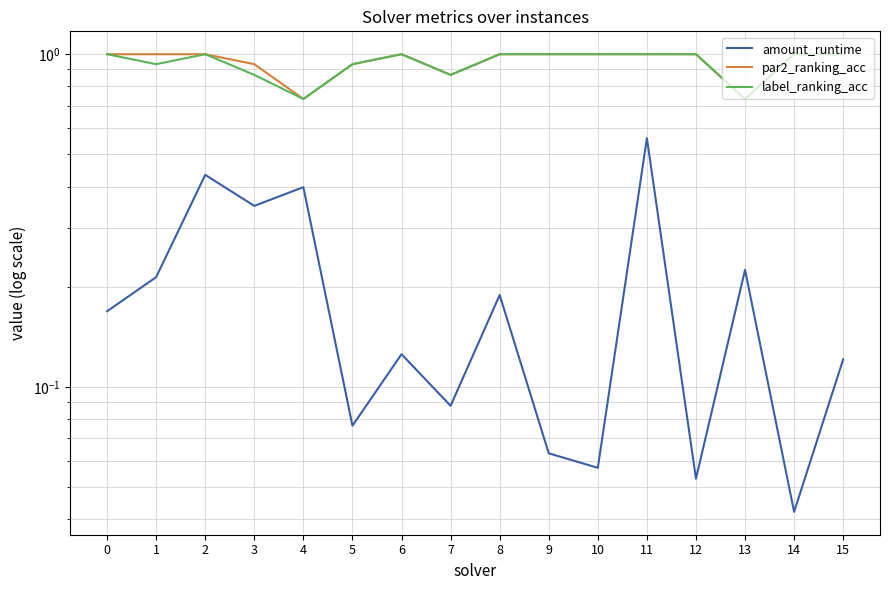

What is the sum of the amount_runtime values at 3 and 14?

0.4